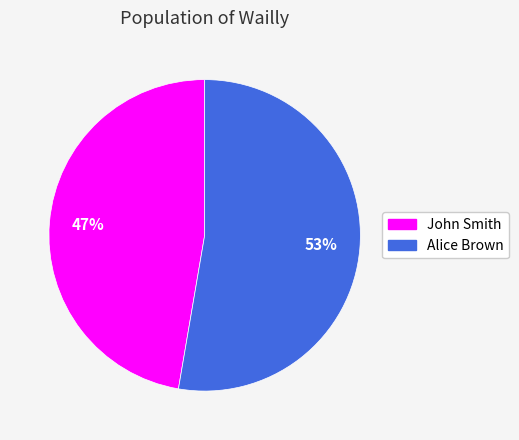

Count the number of slices in the pie.

2